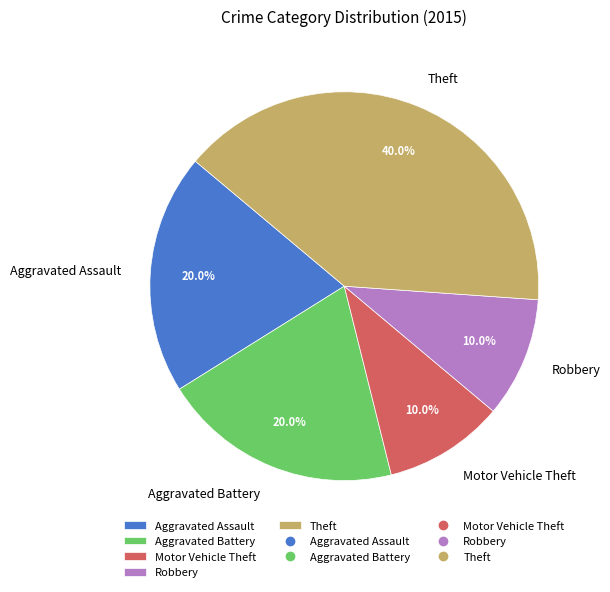

Is Aggravated Battery the majority of the pie?

No